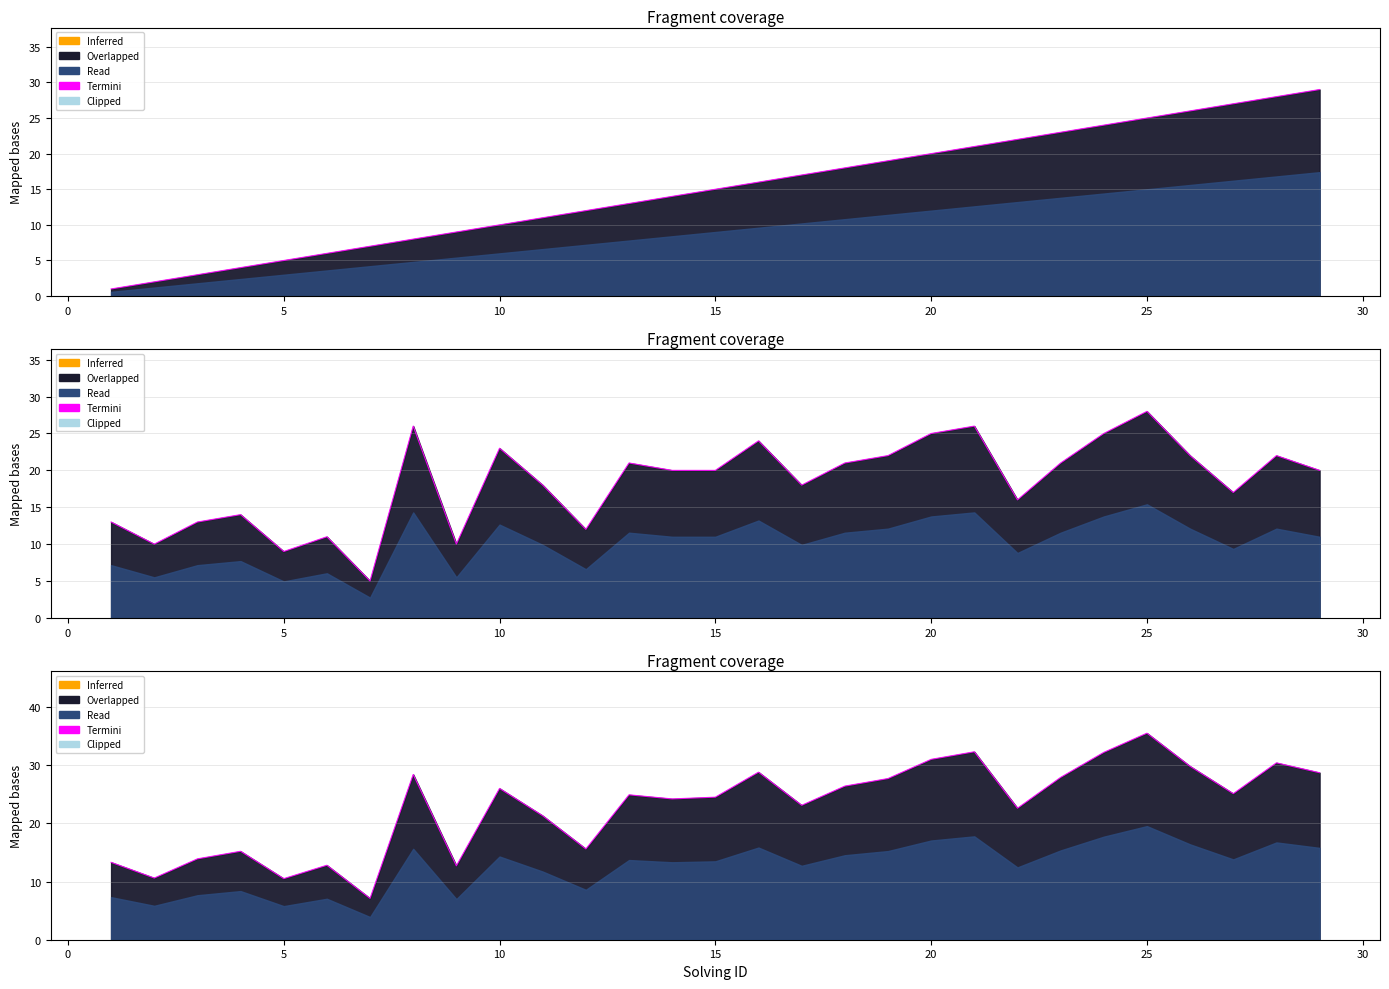

Count the number of values greater than 24.

17